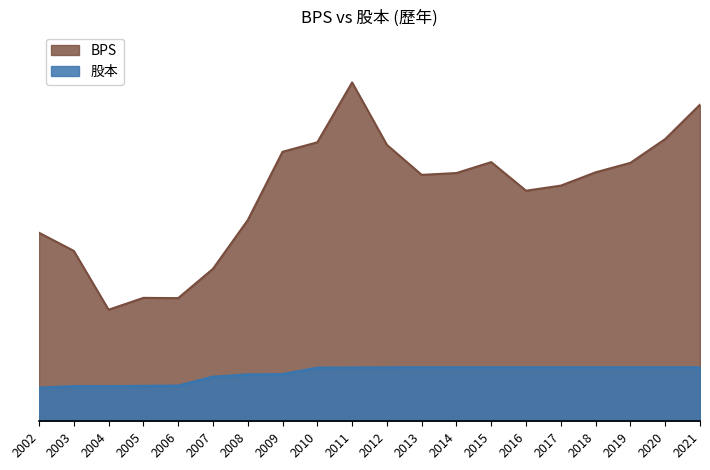

What are all the series names shown in the legend?

BPS, 股本